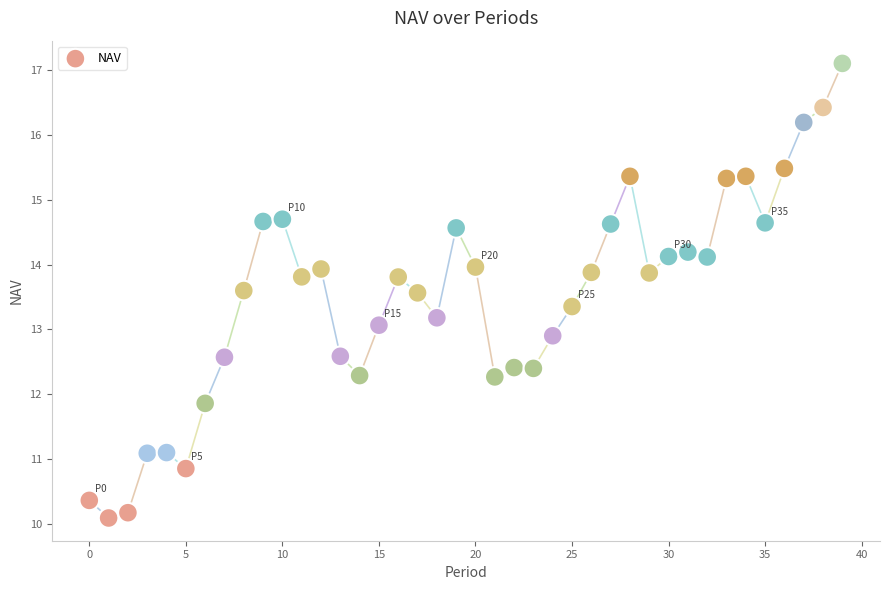

What is the range of Y values (max minus min)?

7.0